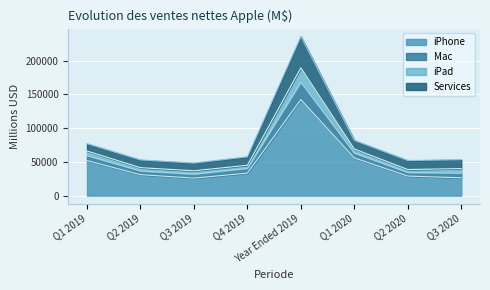

Rank the categories by iPhone value from lowest to highest.

Q3 2019, Q3 2020, Q2 2020, Q2 2019, Q4 2019, Q1 2019, Q1 2020, Year Ended 2019